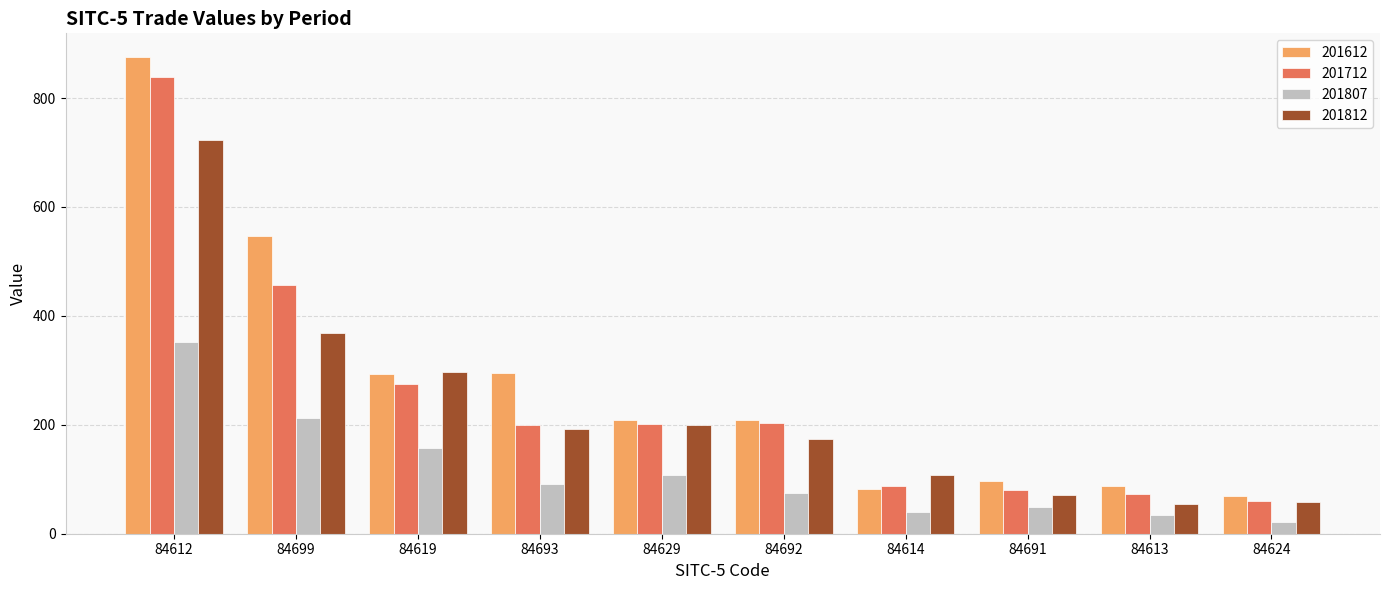

The 201807 series shows 351.4 at 84699. True or false?

False